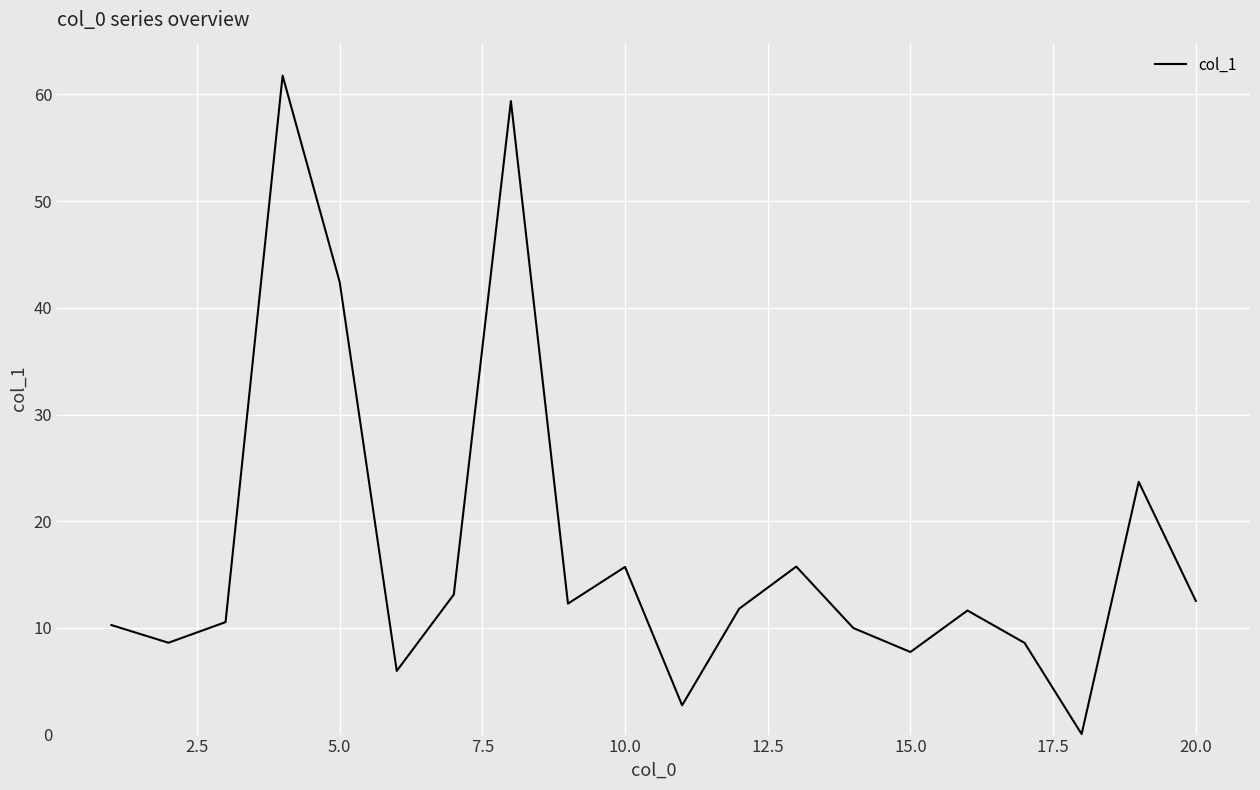

What is the difference between the maximum and minimum values?

61.7